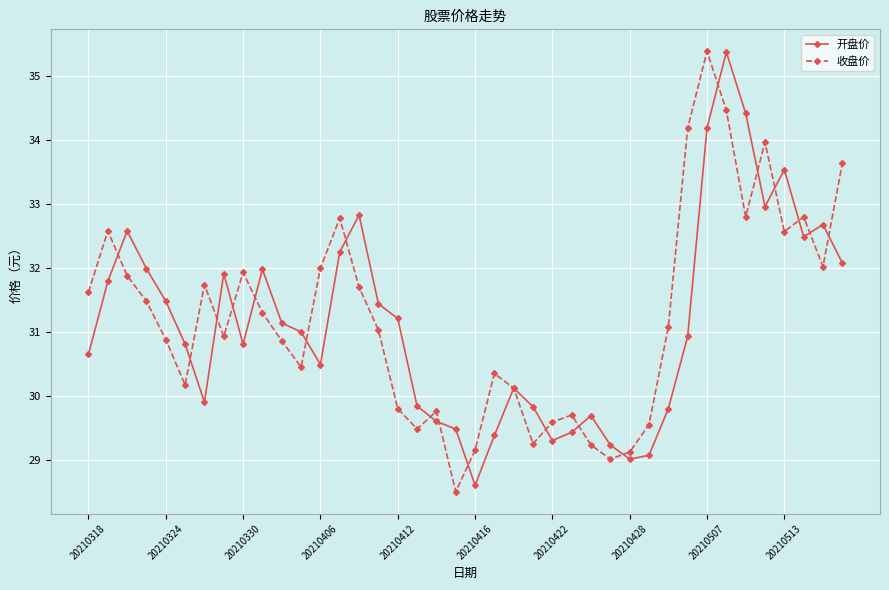

What is the smallest value displayed?

28.5